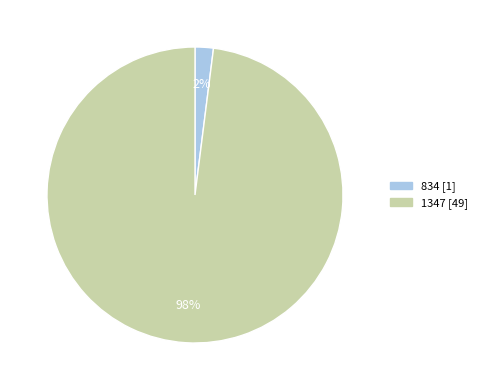

Between 834 and 1347, which is larger?

1347